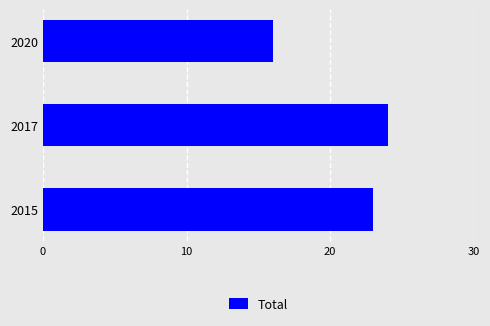

What is the change in value from 2015 to 2017?

+1